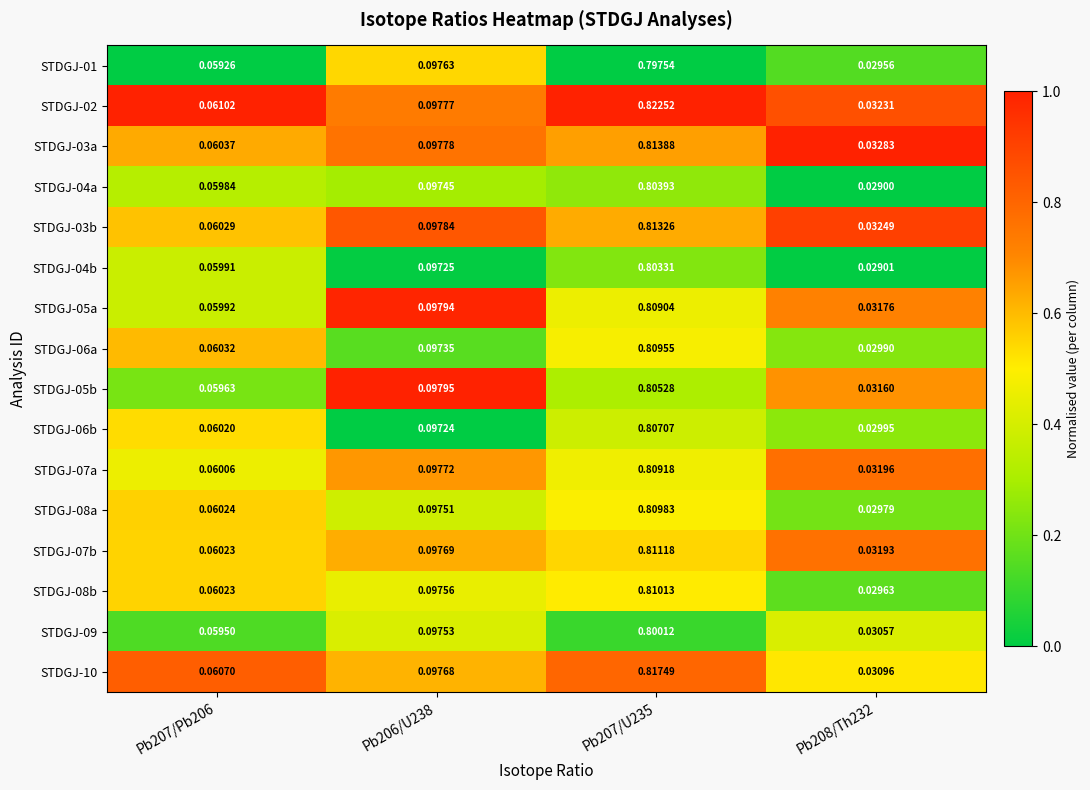

Is the value of STDGJ-05a at Pb207/U235 greater than the value of STDGJ-07b at Pb208/Th232?

Yes